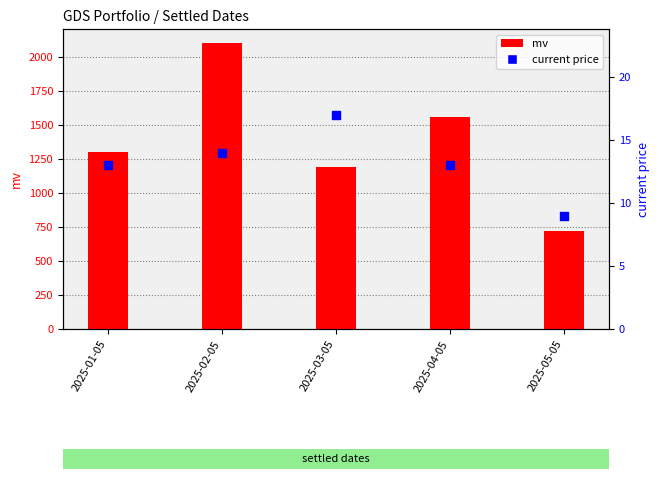

Which series has the largest total across all categories?

mv